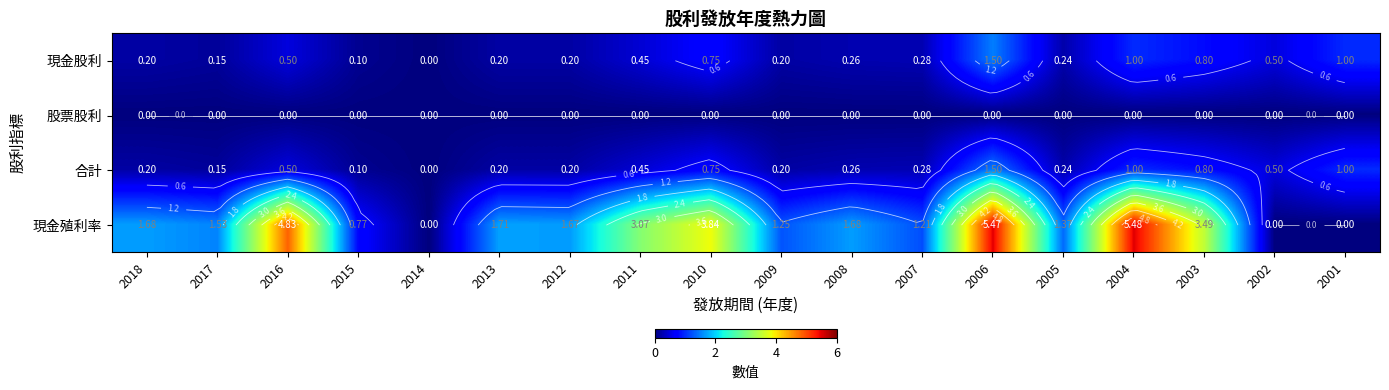

What is the difference between the 合計 values at 2014 and 2006?

1.5